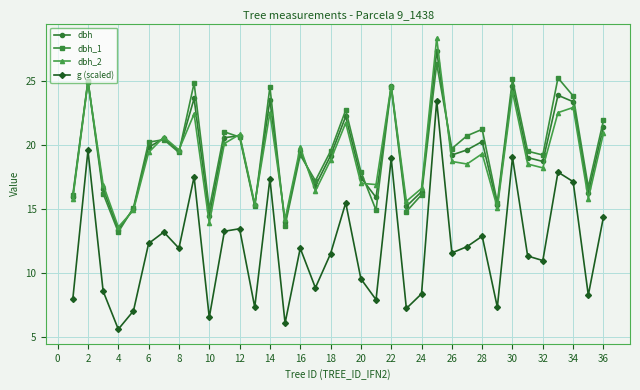

True or false: g (scaled) has more than 0 points higher than both neighbors.

True